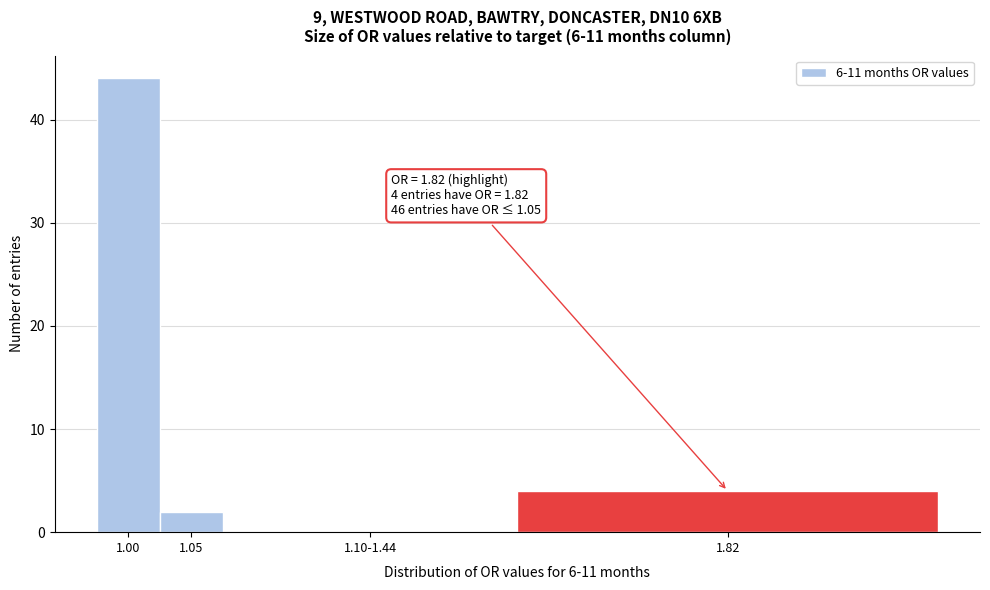

Reading right to left, list all the values displayed in this chart.

1.82=4	1.10-1.44=0	1.05=2	1.00=44